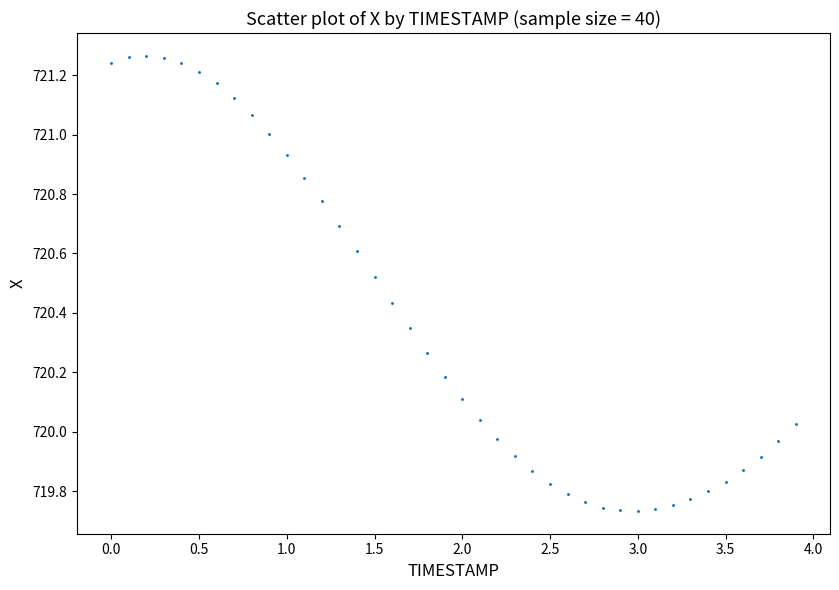

What is the range of X values (max minus min)?

3.9